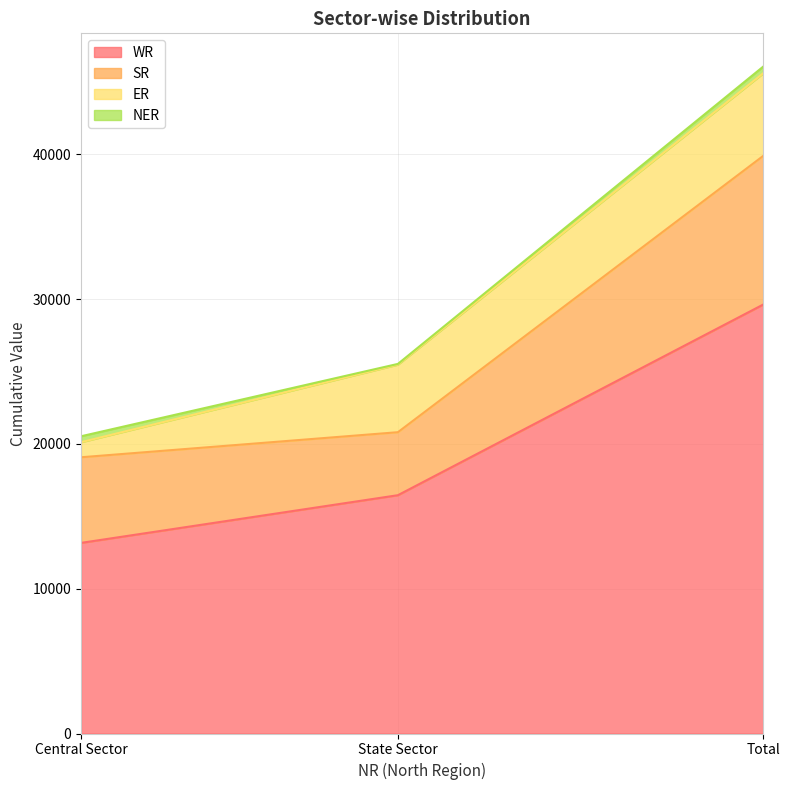

Which label corresponds to the largest value in the chart?

Total